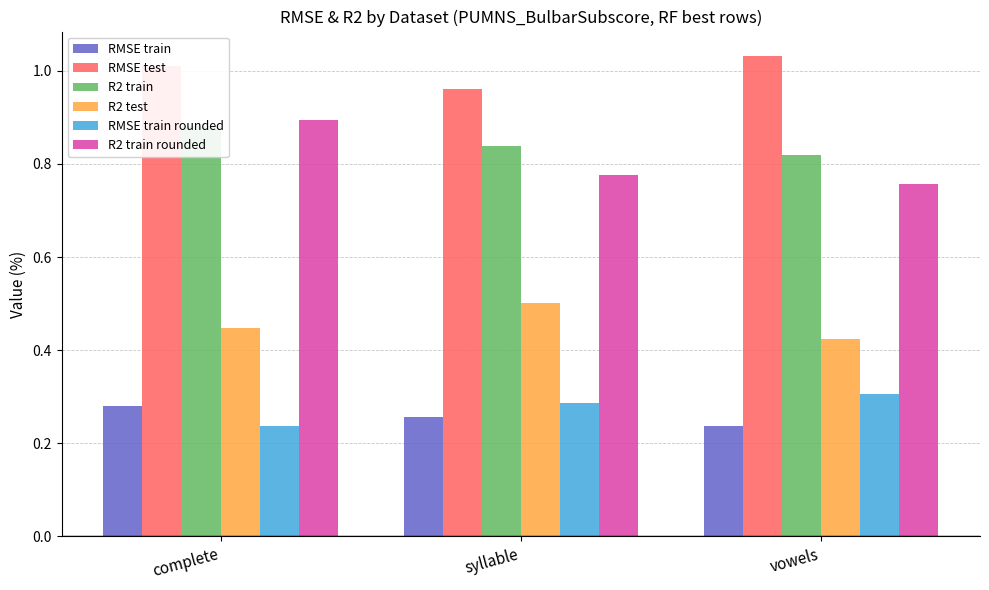

At how many categories does at least one series exceed 0?

3